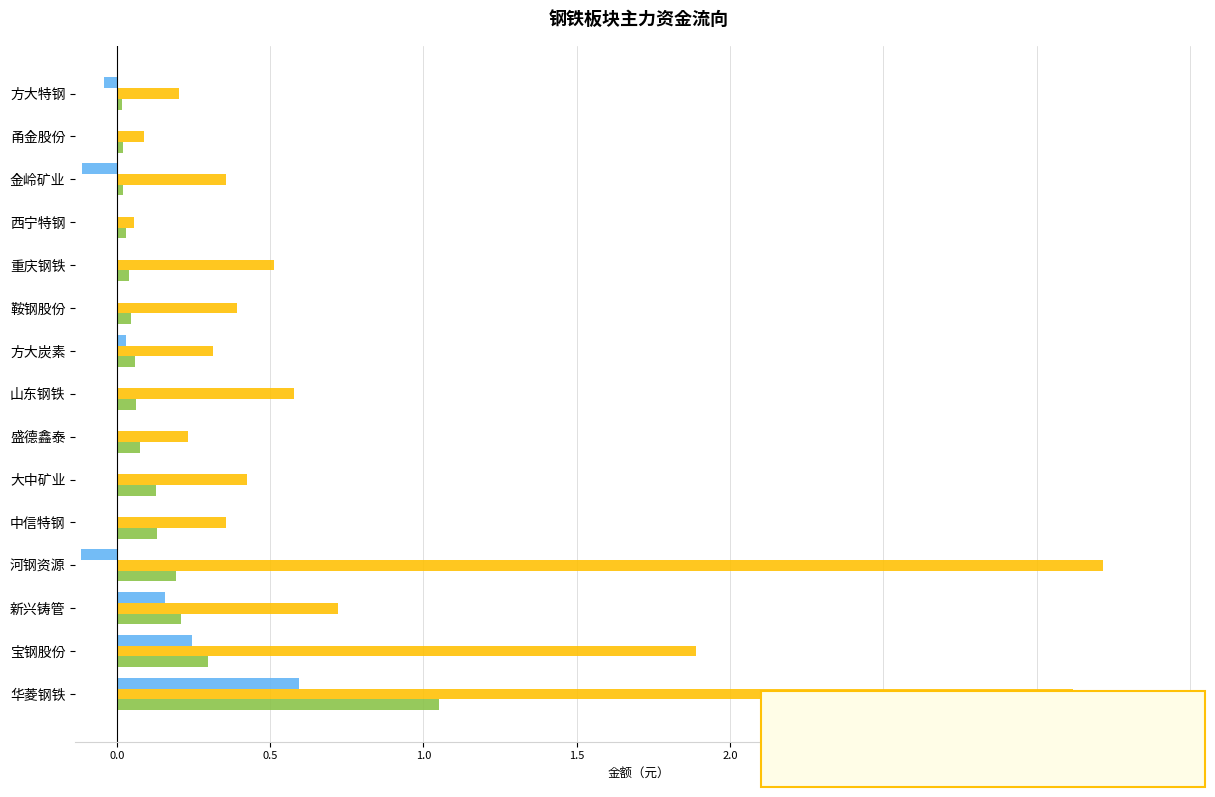

At which category is the sum across all series the highest?

华菱钢铁